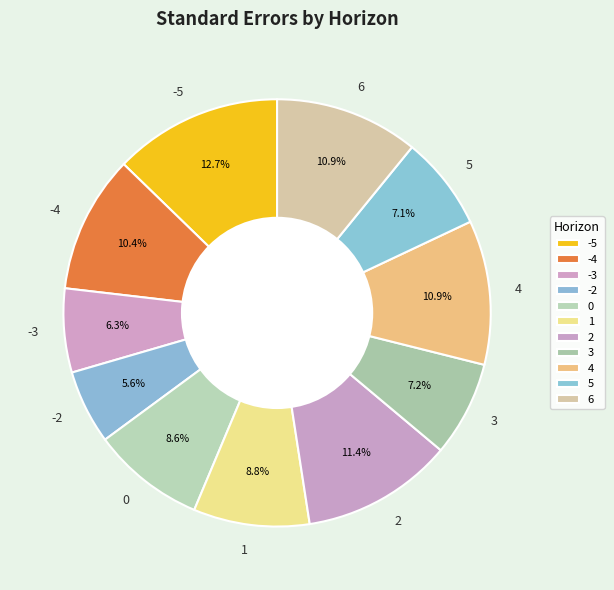

Combined, what portion of the pie is 1 and -5?

21.5%